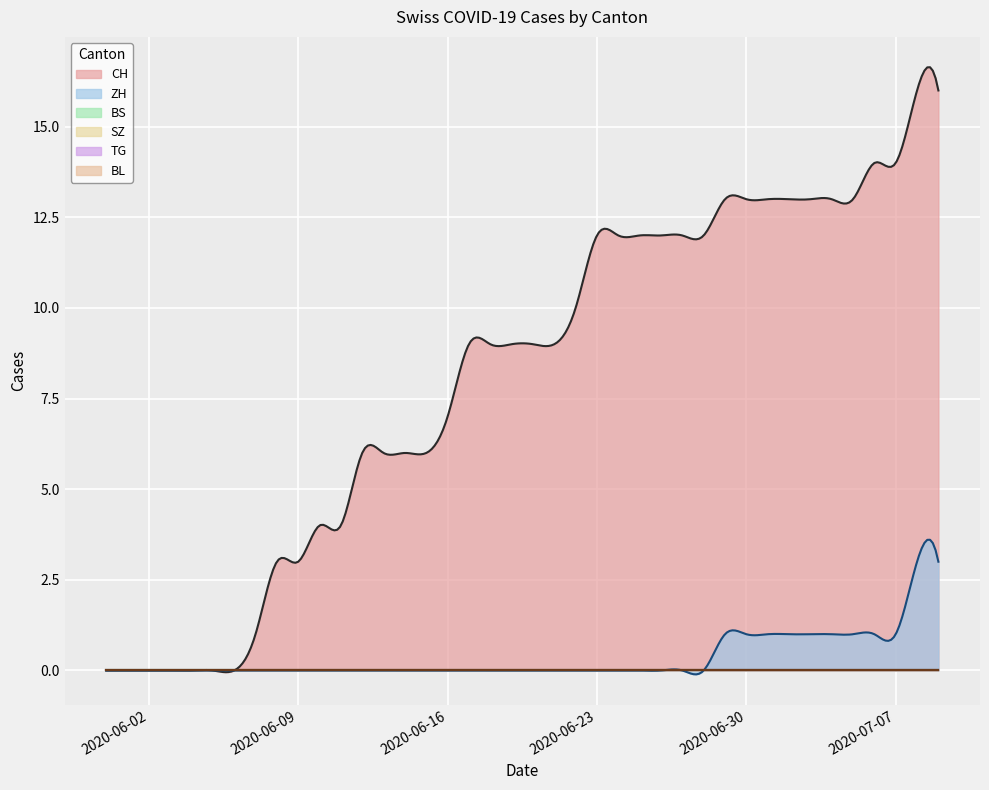

True or false: TG has more than 0 interior local peaks.

False